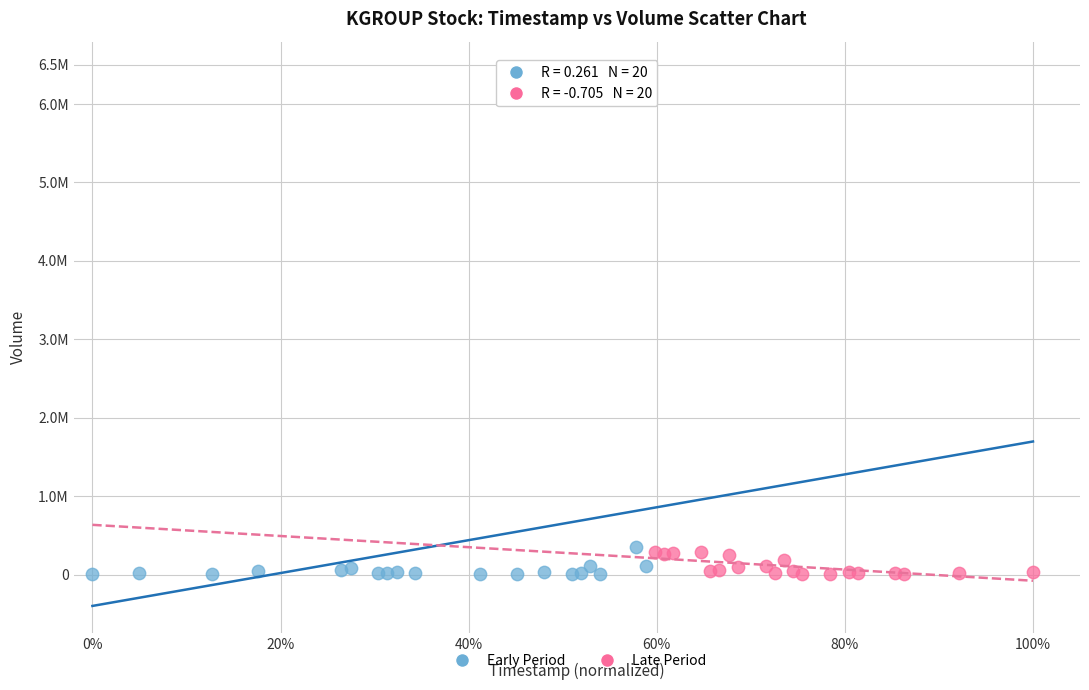

What are all the series names shown in the legend?

Early Period, Late Period